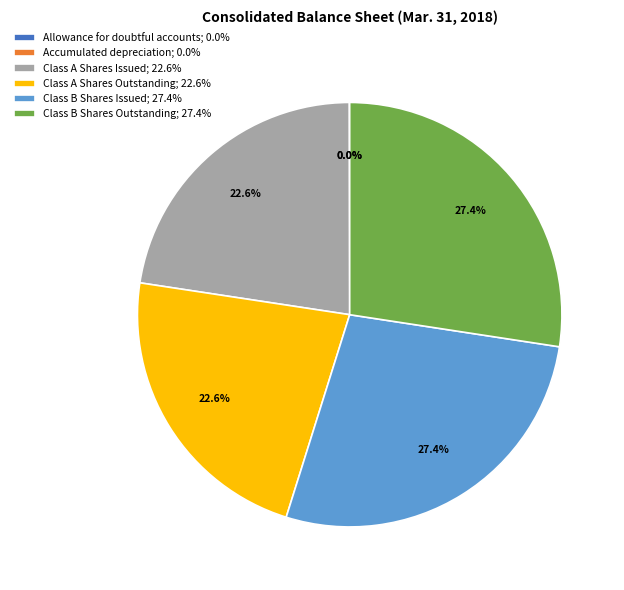

Is there any slice that represents more than half of the pie?

No